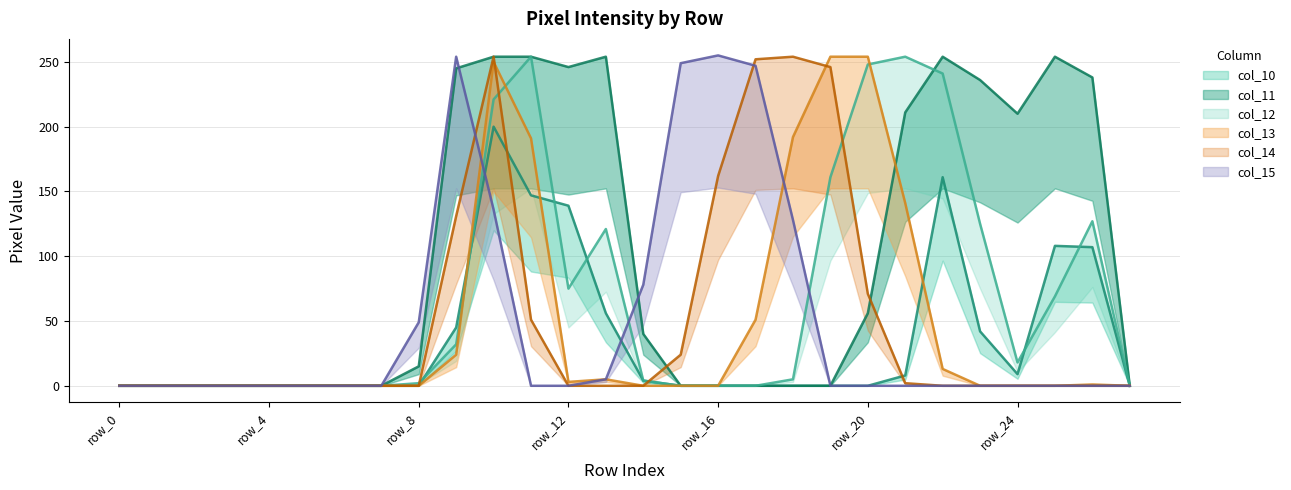

What is the value of the col_14 point at the 19th from the left?

254